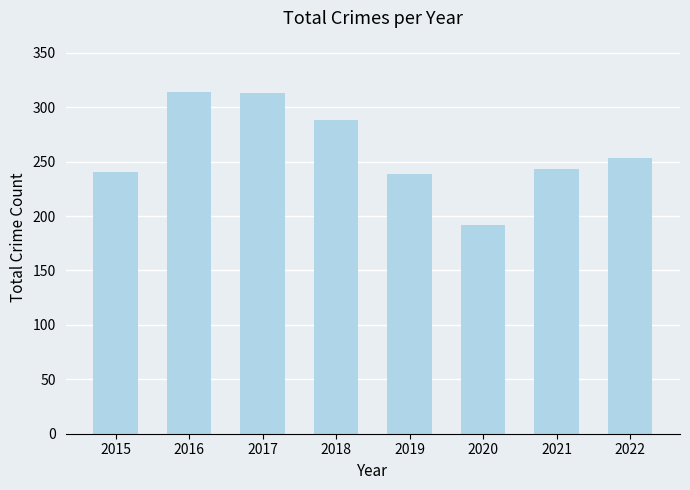

Which label corresponds to the smallest value in the chart?

2020